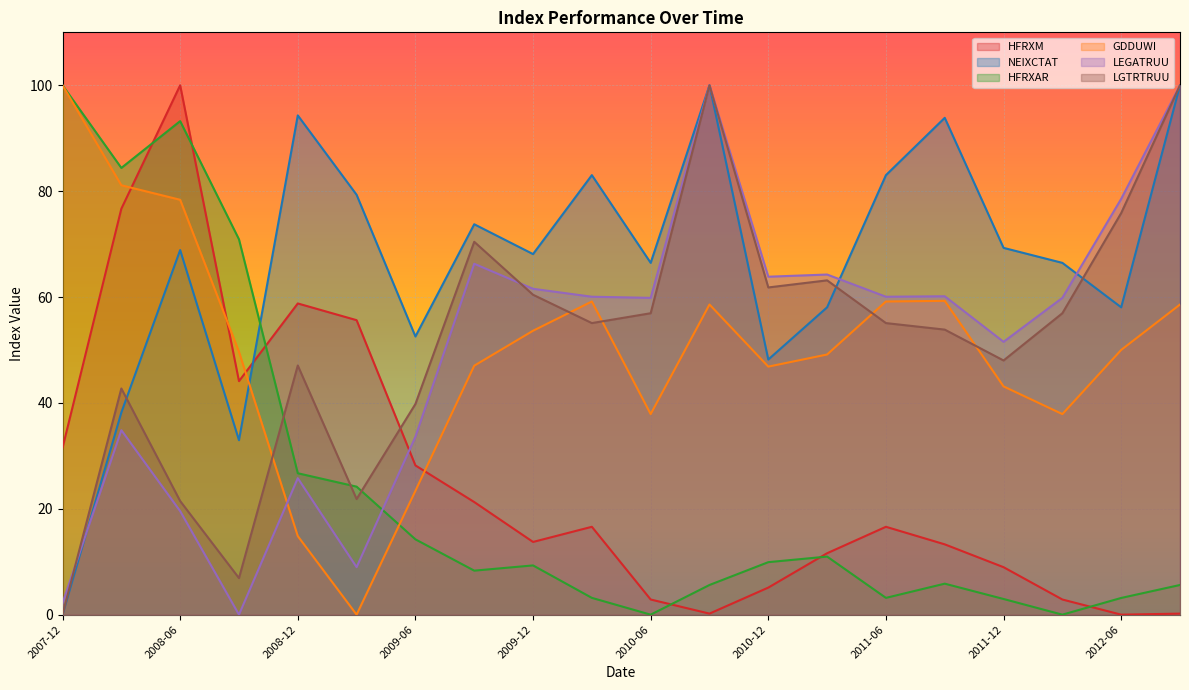

What is the difference between the GDDUWI values at 2008-09 and 2008-06?

28.7